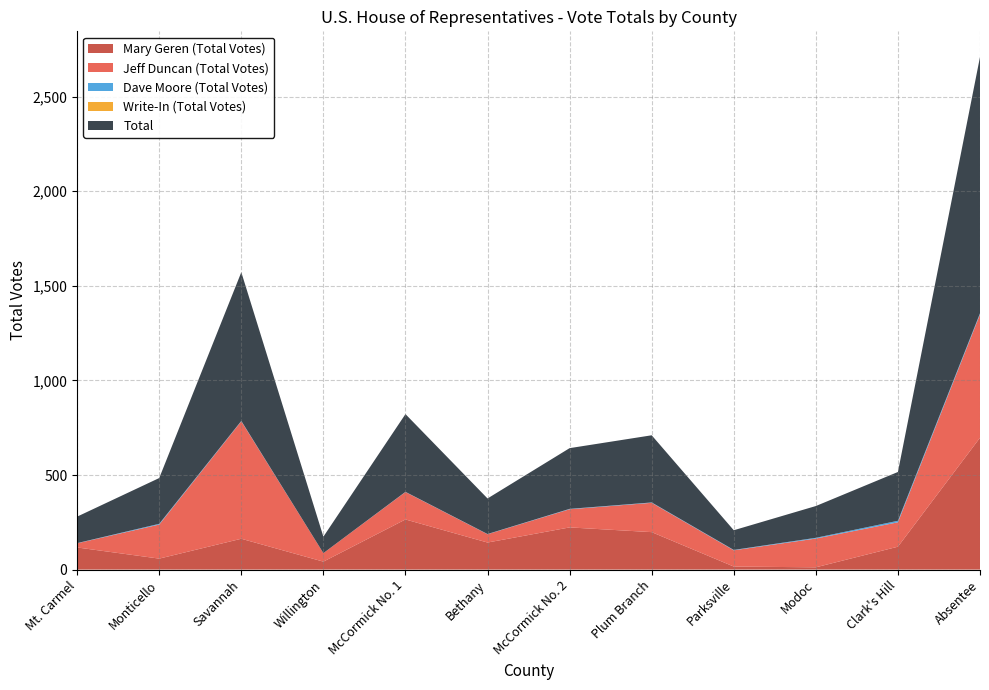

Reading left to right, extract all data points from this chart.

Mary Geren (Total Votes): Mt. Carmel=117	Monticello=58	Savannah=163	Willington=42	McCormick No. 1=265	Bethany=143	McCormick No. 2=223	Plum Branch=198	Parksville=16	Modoc=12	Clark's Hill=121	Absentee=697
Jeff Duncan (Total Votes): Mt. Carmel=22	Monticello=180	Savannah=621	Willington=45	McCormick No. 1=145	Bethany=44	McCormick No. 2=96	Plum Branch=155	Parksville=86	Modoc=152	Clark's Hill=129	Absentee=652
Dave Moore (Total Votes): Mt. Carmel=1	Monticello=4	Savannah=2	Willington=0	McCormick No. 1=1	Bethany=1	McCormick No. 2=2	Plum Branch=2	Parksville=2	Modoc=4	Clark's Hill=8	Absentee=6
Write-In (Total Votes): Mt. Carmel=0	Monticello=0	Savannah=0	Willington=0	McCormick No. 1=0	Bethany=0	McCormick No. 2=0	Plum Branch=0	Parksville=0	Modoc=0	Clark's Hill=0	Absentee=0
Total: Mt. Carmel=140	Monticello=242	Savannah=786	Willington=87	McCormick No. 1=411	Bethany=188	McCormick No. 2=321	Plum Branch=355	Parksville=104	Modoc=168	Clark's Hill=258	Absentee=1355